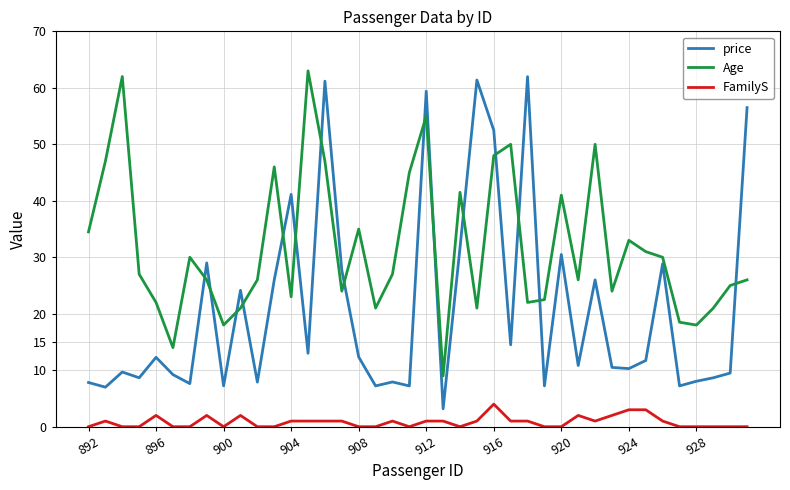

Rank the series by their average value, from highest to lowest.

Age, price, FamilyS